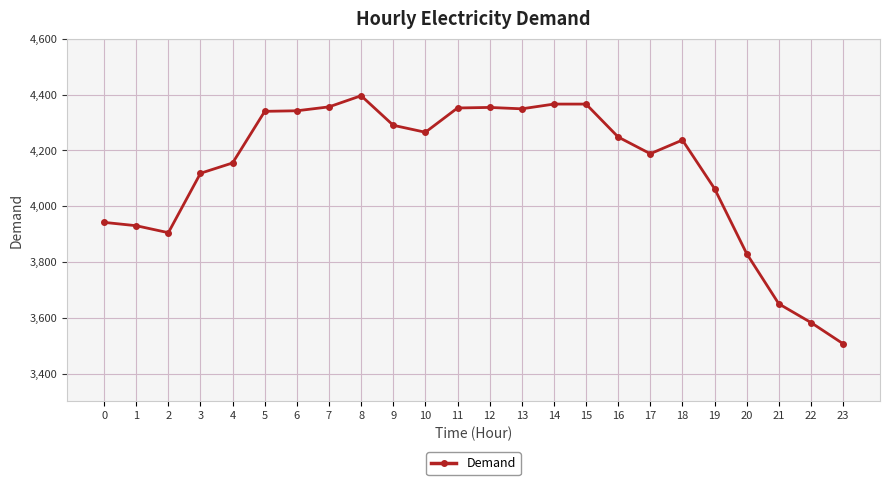

What is the approximate value at 14, to the nearest 100?

4400